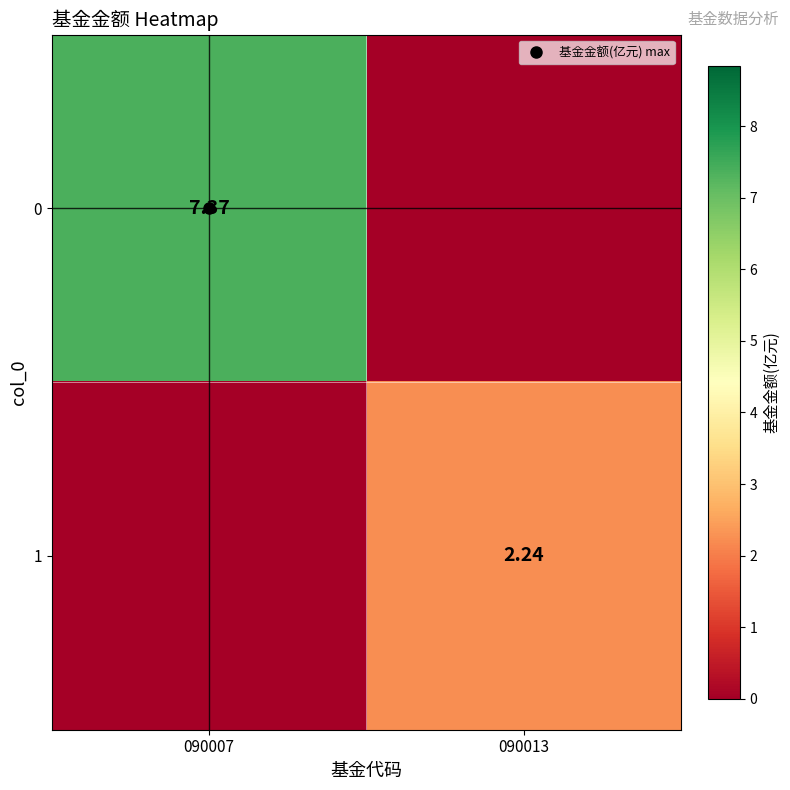

True or false: 0 has a value of 7.4 at 090007.

True